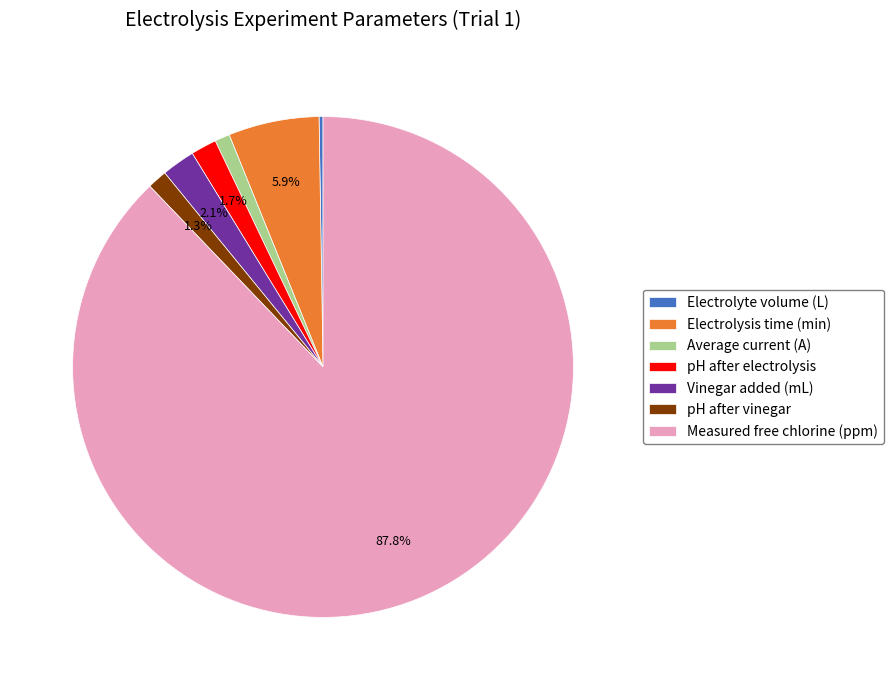

Combined, what portion of the pie is Vinegar added (mL) and pH after electrolysis?

3.8%